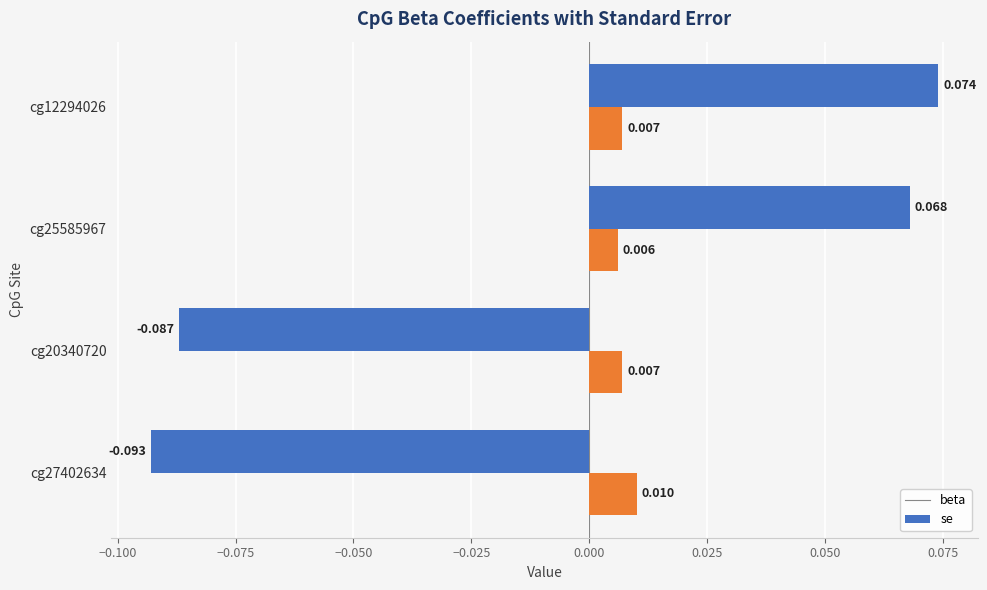

Which series has the largest range (max minus min)?

beta